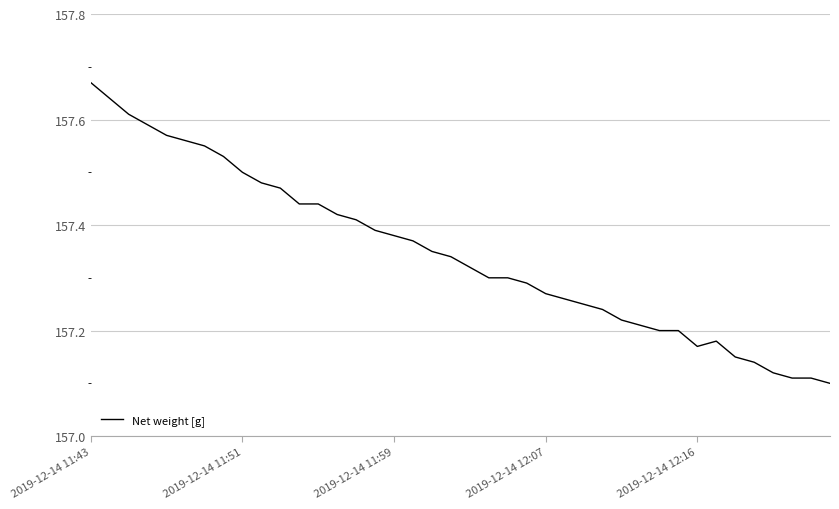

What is the difference between the maximum and minimum values?

0.6